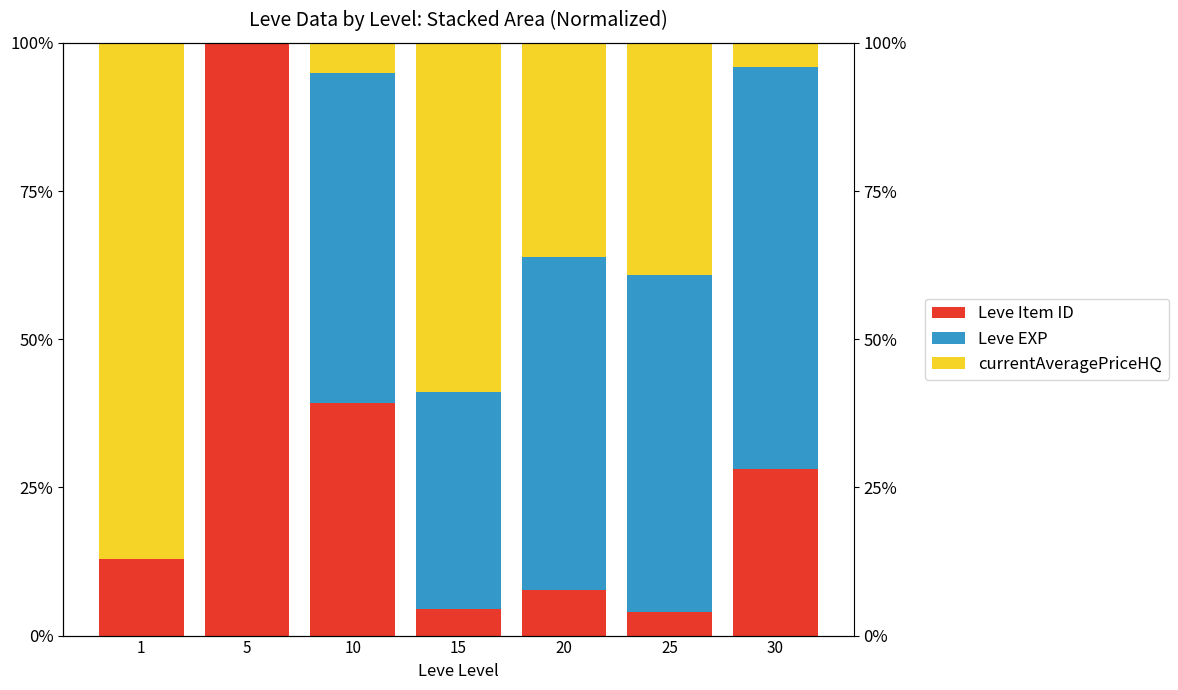

Rank the series at 10 from highest to lowest value.

Leve EXP, Leve Item ID, currentAveragePriceHQ